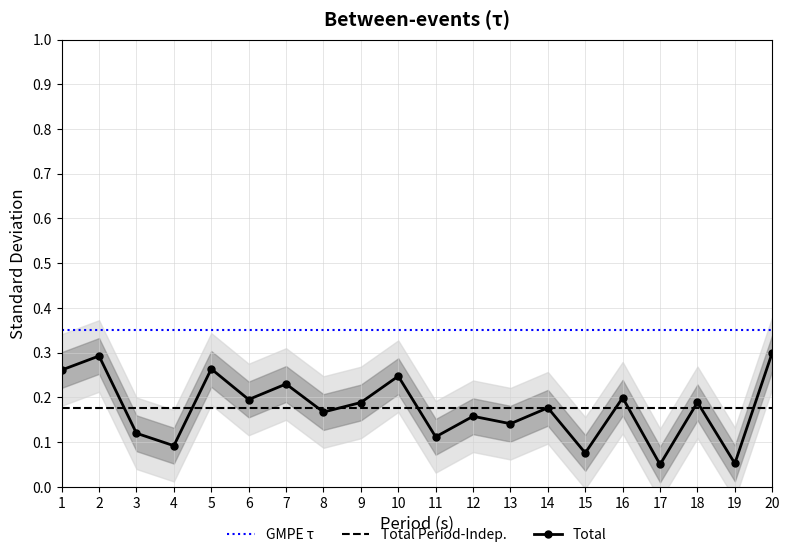

The value of Total at 2 is 0.4. True or false?

False